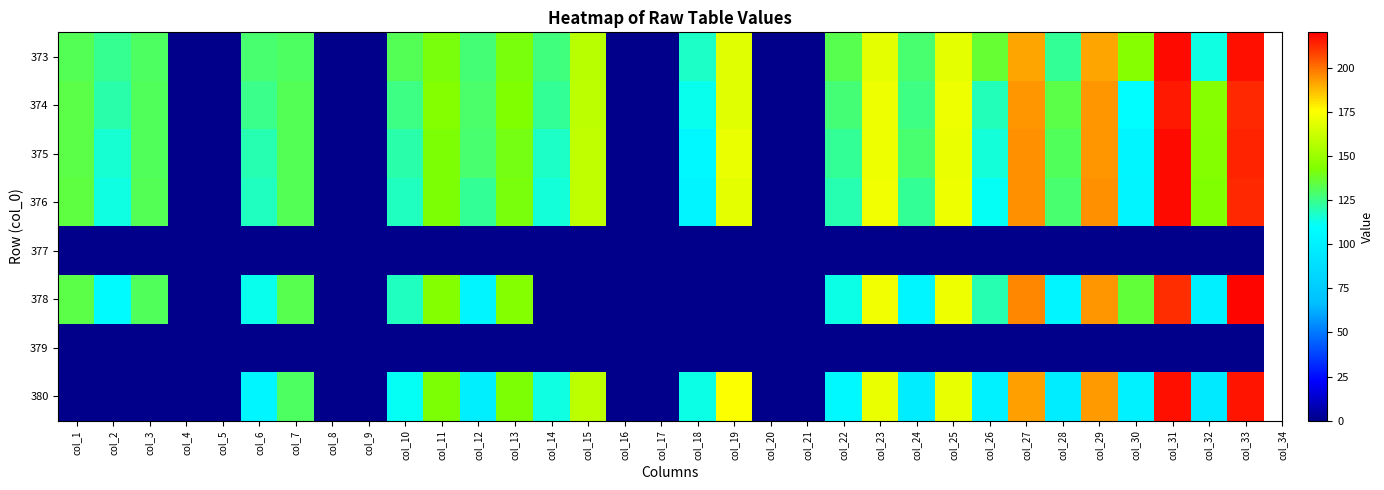

Reading left to right, extract all data points from this chart.

373: col_1=132.1	col_2=123.8	col_3=130.2	col_4=0.0	col_5=0.0	col_6=128.3	col_7=130.5	col_8=0.0	col_9=0.0	col_10=131.8	col_11=141.5	col_12=127.5	col_13=141.7	col_14=127.1	col_15=157.9	col_16=0.0	col_17=0.0	col_18=117.7	col_19=168.4	col_20=0.0	col_21=0.0	col_22=132.5	col_23=169.2	col_24=128.2	col_25=169.2	col_26=136.2	col_27=191.4	col_28=123.1	col_29=191.2	col_30=144.8	col_31=217.7	col_32=114.2	col_33=217.1
374: col_1=133.5	col_2=120.4	col_3=130.9	col_4=0.0	col_5=0.0	col_6=125.1	col_7=131.9	col_8=0.0	col_9=0.0	col_10=126.2	col_11=143.7	col_12=129.8	col_13=143.2	col_14=123.0	col_15=158.9	col_16=0.0	col_17=0.0	col_18=112.6	col_19=168.1	col_20=0.0	col_21=0.0	col_22=127.7	col_23=171.2	col_24=125.7	col_25=171.0	col_26=119.1	col_27=193.9	col_28=133.3	col_29=193.8	col_30=108.3	col_31=215.3	col_32=145.1	col_33=212.3
375: col_1=133.5	col_2=115.4	col_3=131.1	col_4=0.0	col_5=0.0	col_6=120.0	col_7=131.5	col_8=0.0	col_9=0.0	col_10=121.0	col_11=142.3	col_12=128.6	col_13=140.9	col_14=117.4	col_15=159.2	col_16=0.0	col_17=0.0	col_18=105.4	col_19=170.4	col_20=0.0	col_21=0.0	col_22=123.6	col_23=171.4	col_24=128.4	col_25=170.6	col_26=114.4	col_27=194.4	col_28=130.8	col_29=193.4	col_30=104.7	col_31=217.5	col_32=144.1	col_33=213.3
376: col_1=134.2	col_2=114.0	col_3=131.7	col_4=0.0	col_5=0.0	col_6=118.2	col_7=132.1	col_8=0.0	col_9=0.0	col_10=118.4	col_11=142.6	col_12=123.7	col_13=141.6	col_14=114.5	col_15=159.0	col_16=0.0	col_17=0.0	col_18=103.4	col_19=168.7	col_20=0.0	col_21=0.0	col_22=120.2	col_23=172.0	col_24=123.0	col_25=171.2	col_26=111.3	col_27=194.3	col_28=128.5	col_29=194.7	col_30=103.6	col_31=218.2	col_32=142.9	col_33=212.7
377: col_1=0.0	col_2=0.0	col_3=0.0	col_4=0.0	col_5=0.0	col_6=0.0	col_7=0.0	col_8=0.0	col_9=0.0	col_10=0.0	col_11=0.0	col_12=0.0	col_13=0.0	col_14=0.0	col_15=0.0	col_16=0.0	col_17=0.0	col_18=0.0	col_19=0.0	col_20=0.0	col_21=0.0	col_22=0.0	col_23=0.0	col_24=0.0	col_25=0.0	col_26=0.0	col_27=0.0	col_28=0.0	col_29=0.0	col_30=0.0	col_31=0.0	col_32=0.0	col_33=0.0
378: col_1=133.7	col_2=107.7	col_3=131.4	col_4=0.0	col_5=0.0	col_6=112.3	col_7=132.7	col_8=0.0	col_9=0.0	col_10=117.8	col_11=144.0	col_12=103.9	col_13=143.7	col_14=0.0	col_15=0.0	col_16=0.0	col_17=0.0	col_18=0.0	col_19=0.0	col_20=0.0	col_21=0.0	col_22=113.0	col_23=172.4	col_24=104.7	col_25=171.2	col_26=119.5	col_27=196.8	col_28=103.4	col_29=194.0	col_30=135.3	col_31=211.6	col_32=100.4	col_33=218.4
379: col_1=0.0	col_2=0.0	col_3=0.0	col_4=0.0	col_5=0.0	col_6=0.0	col_7=0.0	col_8=0.0	col_9=0.0	col_10=0.0	col_11=0.0	col_12=0.0	col_13=0.0	col_14=0.0	col_15=0.0	col_16=0.0	col_17=0.0	col_18=0.0	col_19=0.0	col_20=0.0	col_21=0.0	col_22=0.0	col_23=0.0	col_24=0.0	col_25=0.0	col_26=0.0	col_27=0.0	col_28=0.0	col_29=0.0	col_30=0.0	col_31=0.0	col_32=0.0	col_33=0.0
380: col_1=0.0	col_2=0.0	col_3=0.0	col_4=0.0	col_5=0.0	col_6=104.6	col_7=130.6	col_8=0.0	col_9=0.0	col_10=110.9	col_11=142.6	col_12=99.3	col_13=142.1	col_14=114.1	col_15=158.6	col_16=0.0	col_17=0.0	col_18=113.3	col_19=174.8	col_20=0.0	col_21=0.0	col_22=106.4	col_23=170.8	col_24=97.8	col_25=169.5	col_26=100.7	col_27=191.9	col_28=97.3	col_29=192.8	col_30=100.9	col_31=216.8	col_32=96.2	col_33=216.0